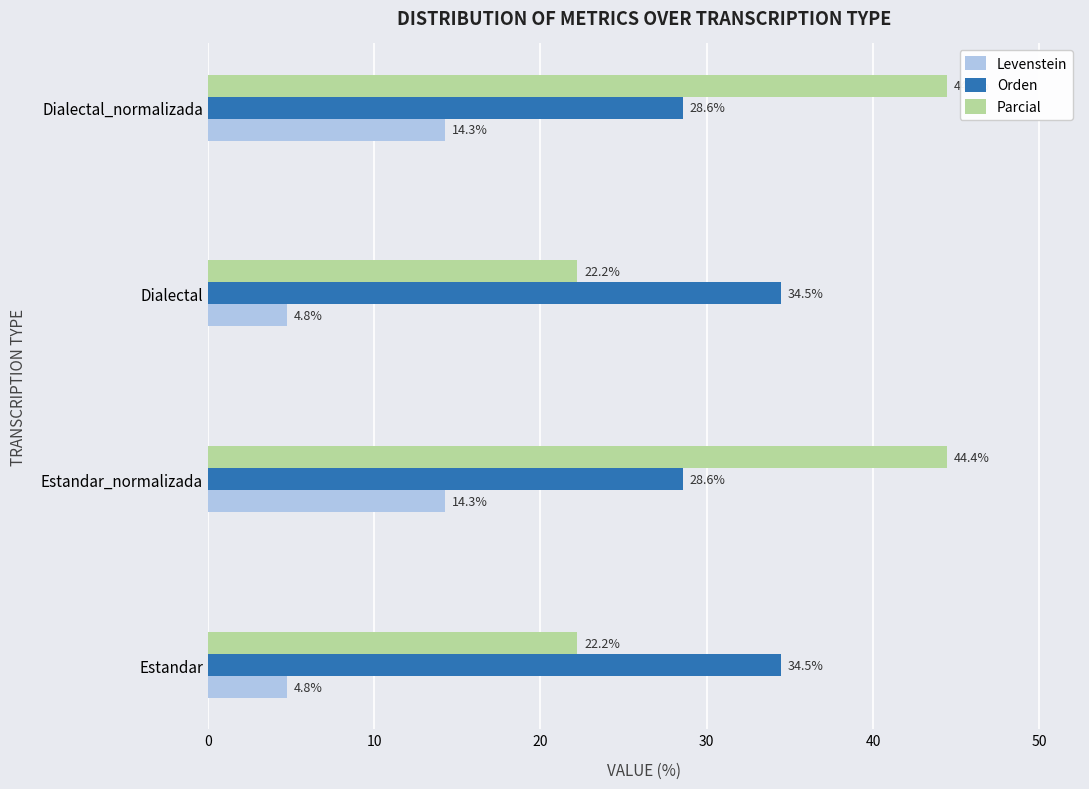

The Parcial series shows 58.6 at Estandar_normalizada. True or false?

False